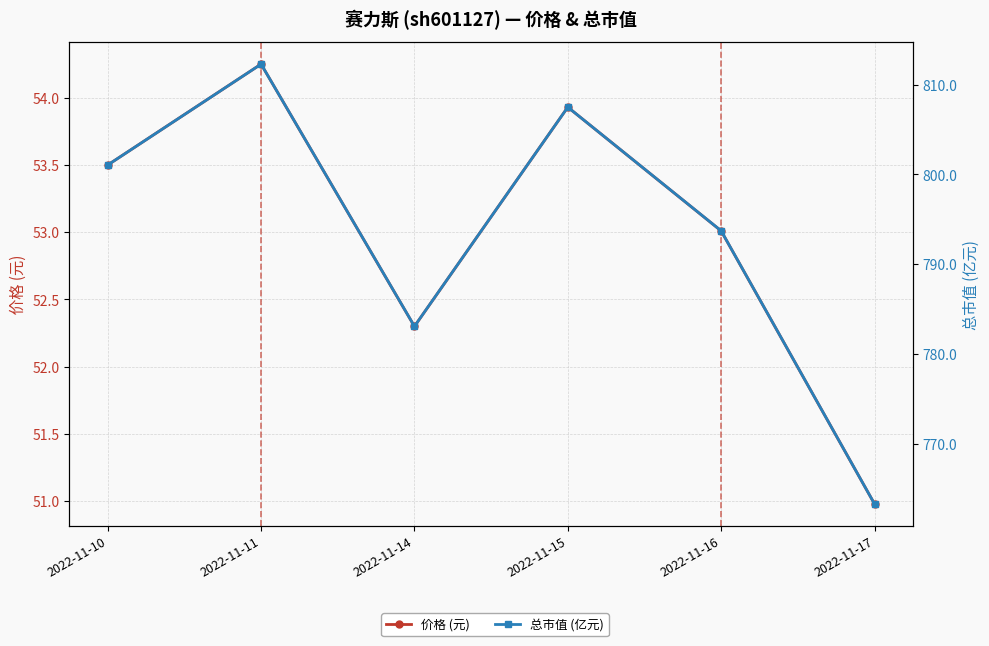

True or false: 总市值 (亿元) and 价格 (元) intersect in this chart.

False